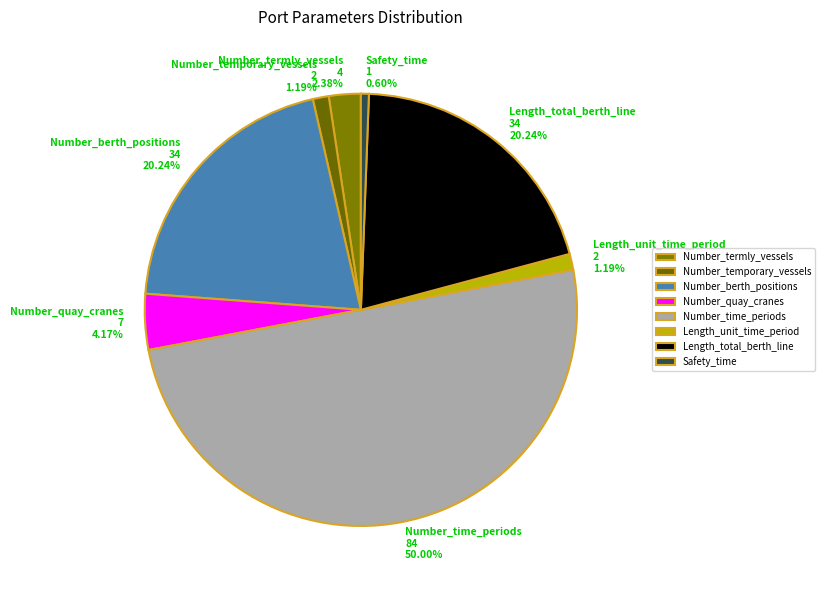

How many slices are in this pie chart?

8